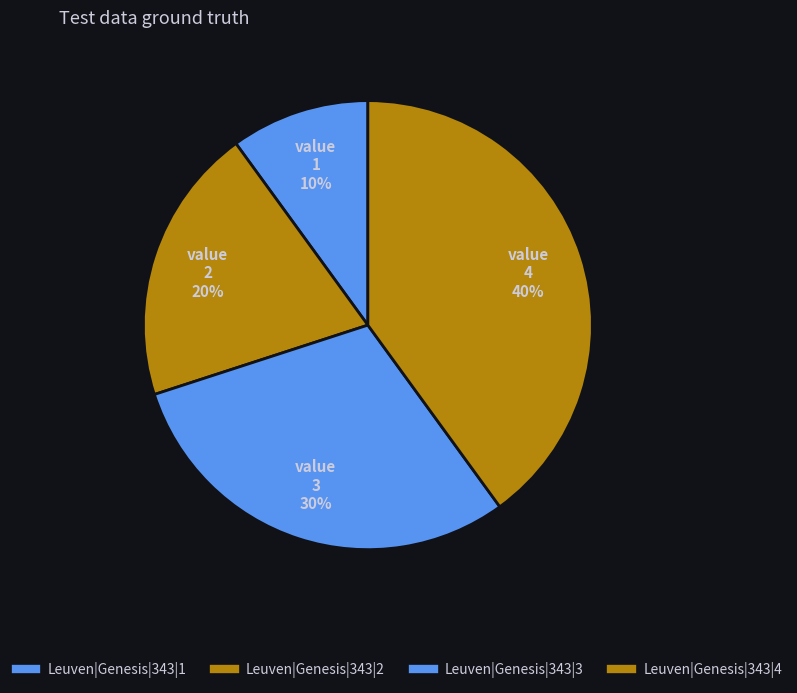

Count the number of slices in the pie.

4